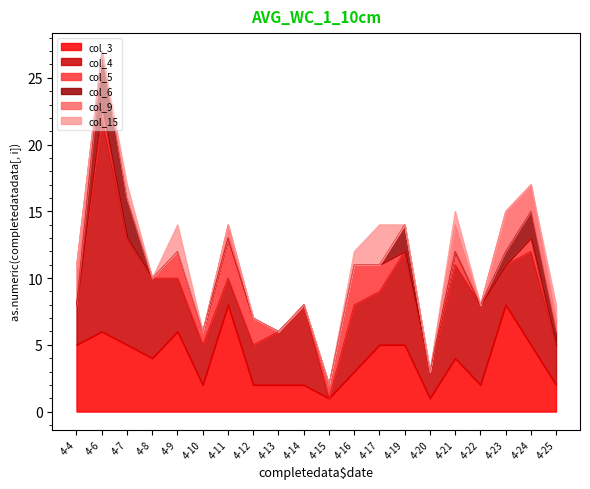

How many data points does each series have?

20